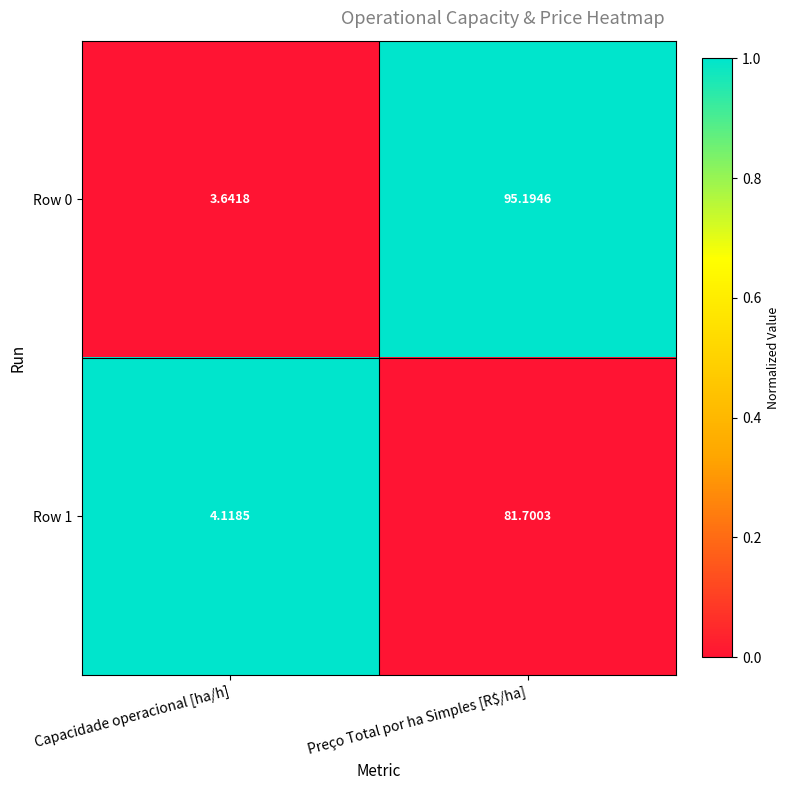

What is the spread (max minus min) of values at Capacidade operacional [ha/h]?

0.5